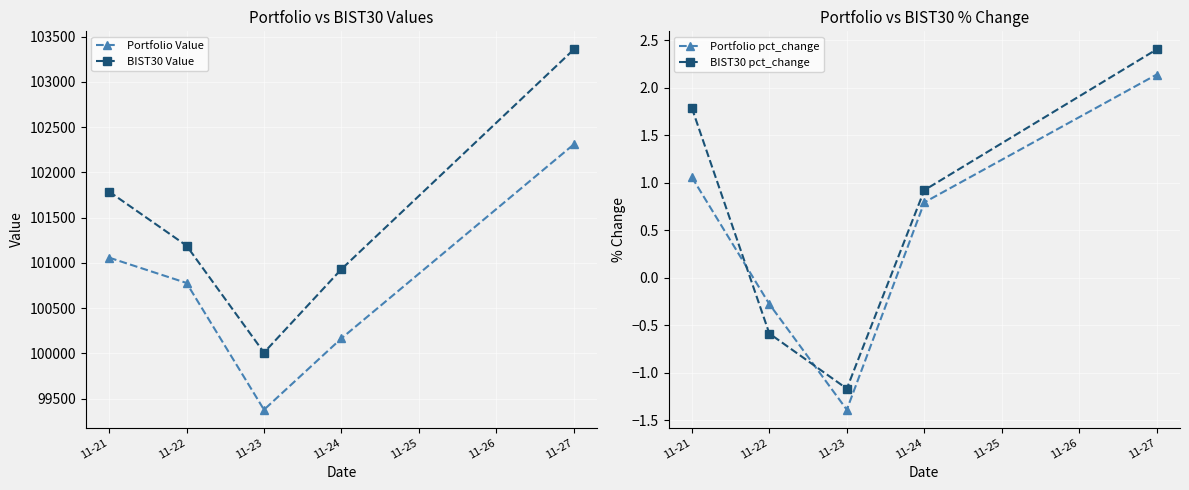

The value of Portfolio pct_change at 11-24 is 0.8. True or false?

True